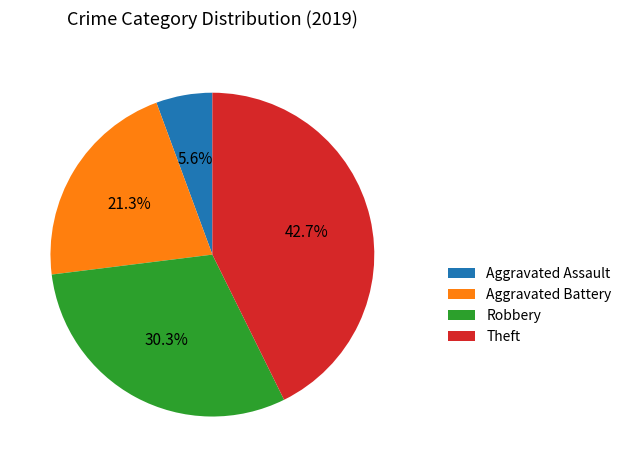

To the nearest percent, what portion does Theft represent?

43%